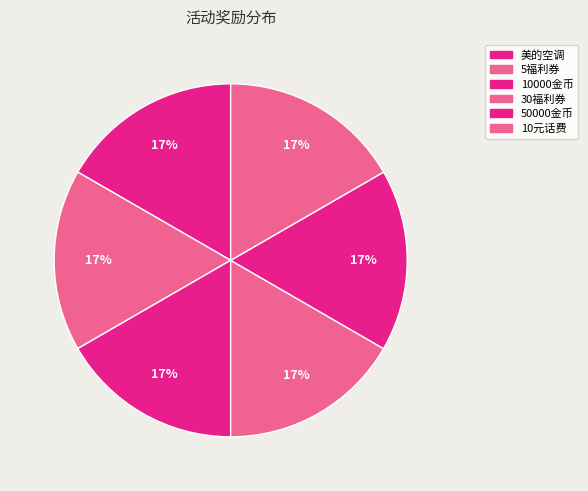

What is the smallest slice in the pie chart?

5福利券